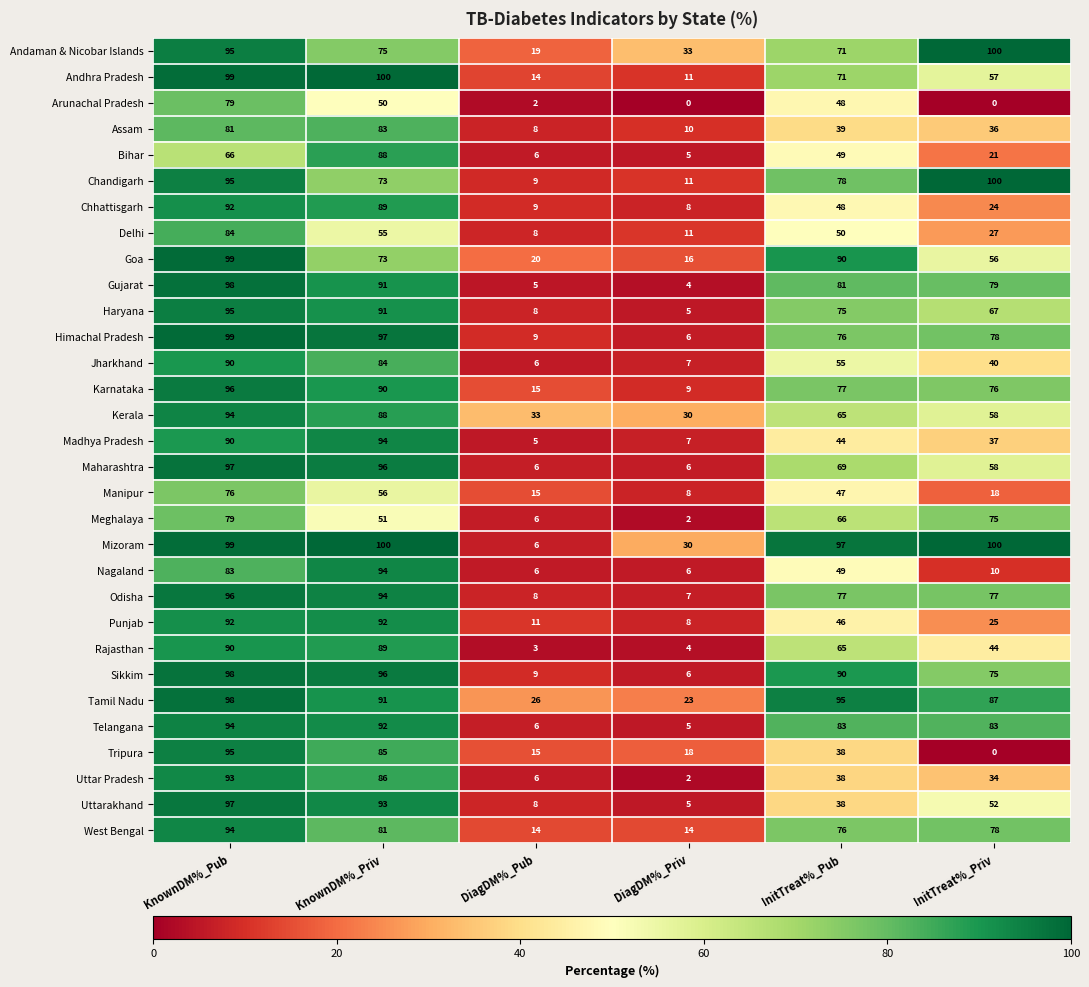

Rank the categories by Meghalaya value from lowest to highest.

DiagDM%_Priv, DiagDM%_Pub, KnownDM%_Priv, InitTreat%_Pub, InitTreat%_Priv, KnownDM%_Pub